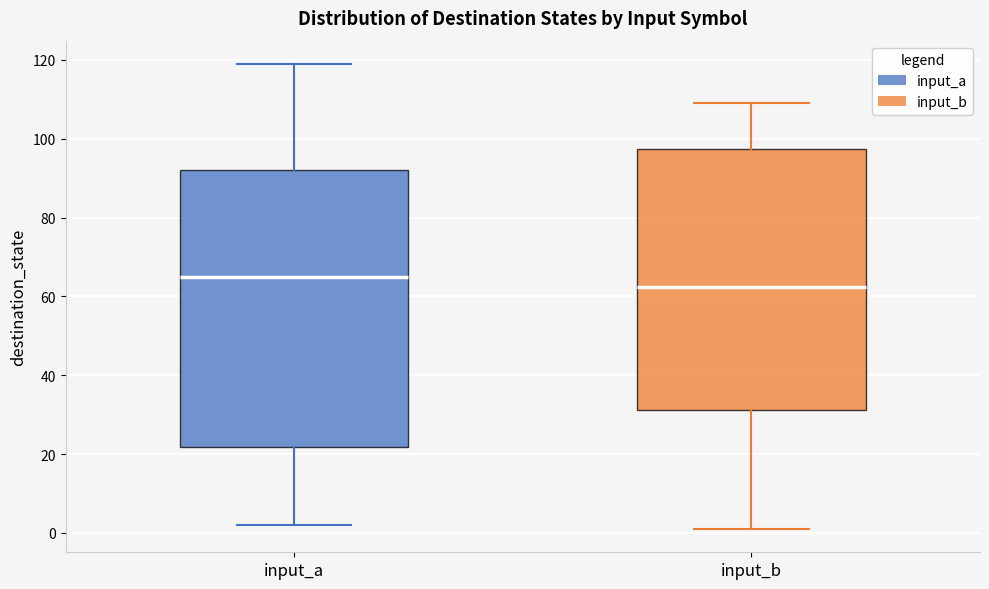

Reading left to right, transcribe this box plot: for each box, give where its median line is, the range the box spans, and where its two whiskers end, as read against the y-axis. The values are not printed on the chart, so give them approximately, as read against the axis.

input_a: median 66, box 22 to 92, whiskers 2 to 120
input_b: median 62, box 32 to 98, whiskers 2 to 110